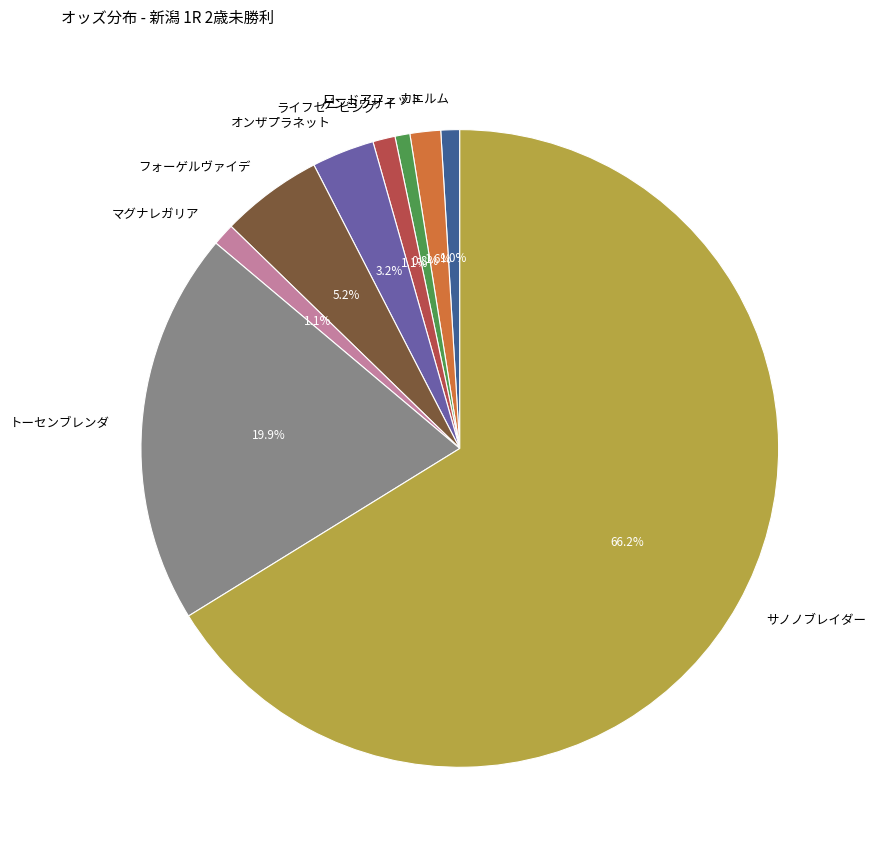

Does トーセンブレンダ represent more than half of the total?

No